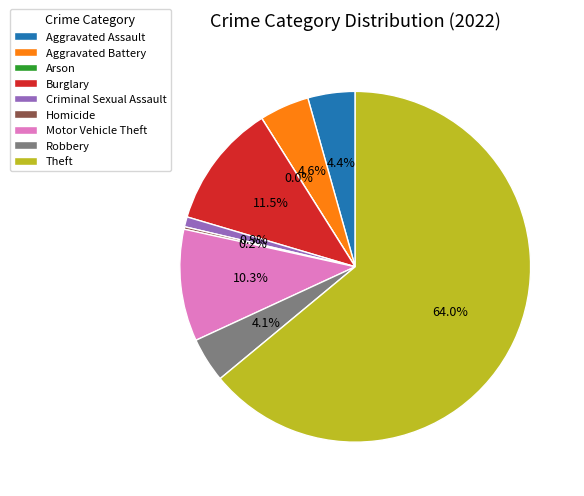

Does Theft account for over 50% of the chart?

Yes